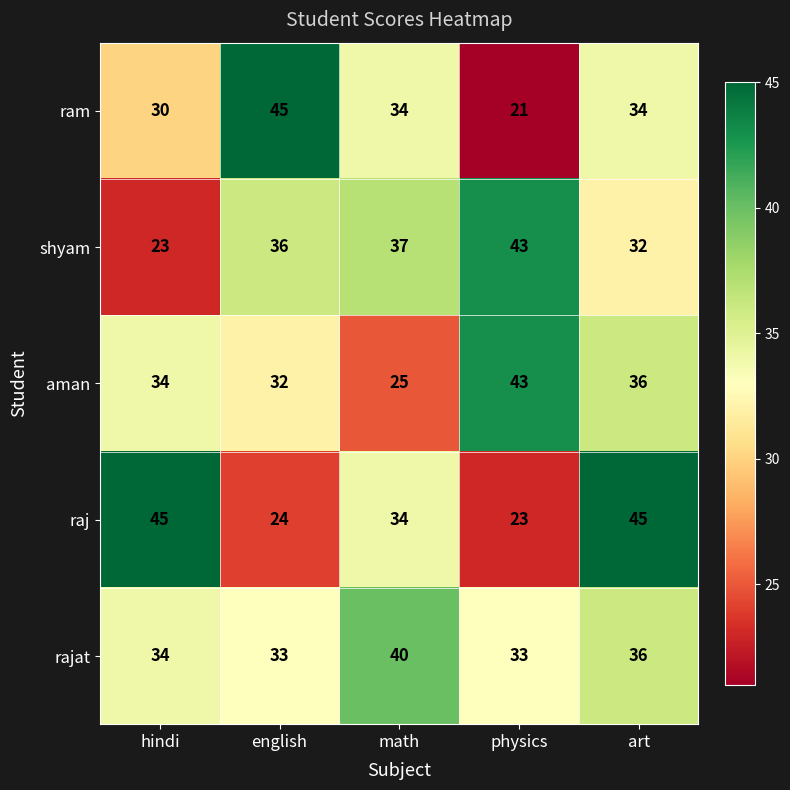

List the labels in order of shyam value, smallest first.

hindi, art, english, math, physics